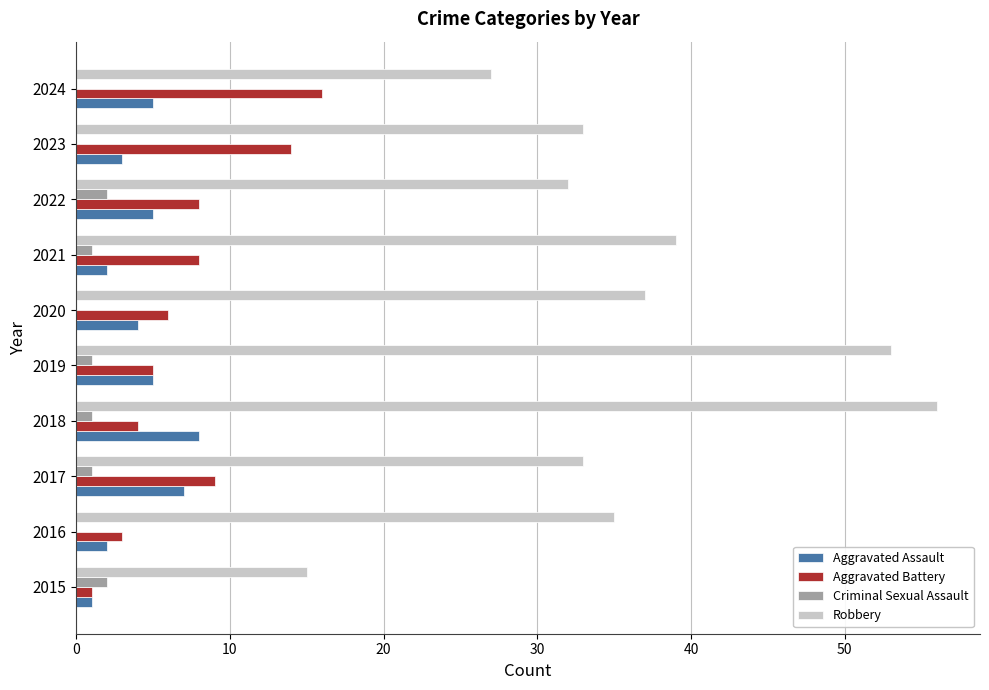

Which series changed the most between 2018 and 2023?

Robbery